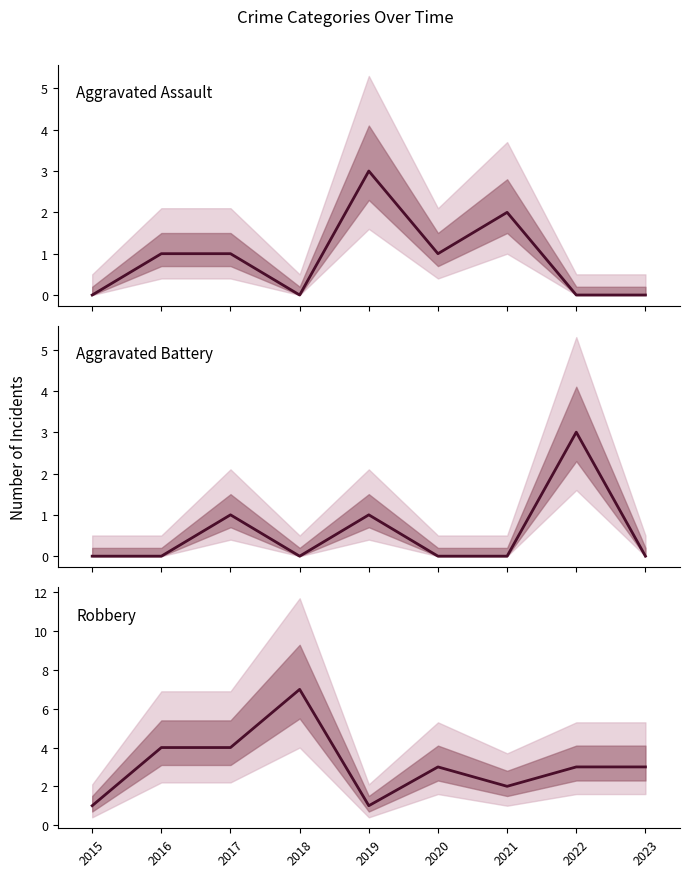

How many lines are shown in the chart?

3